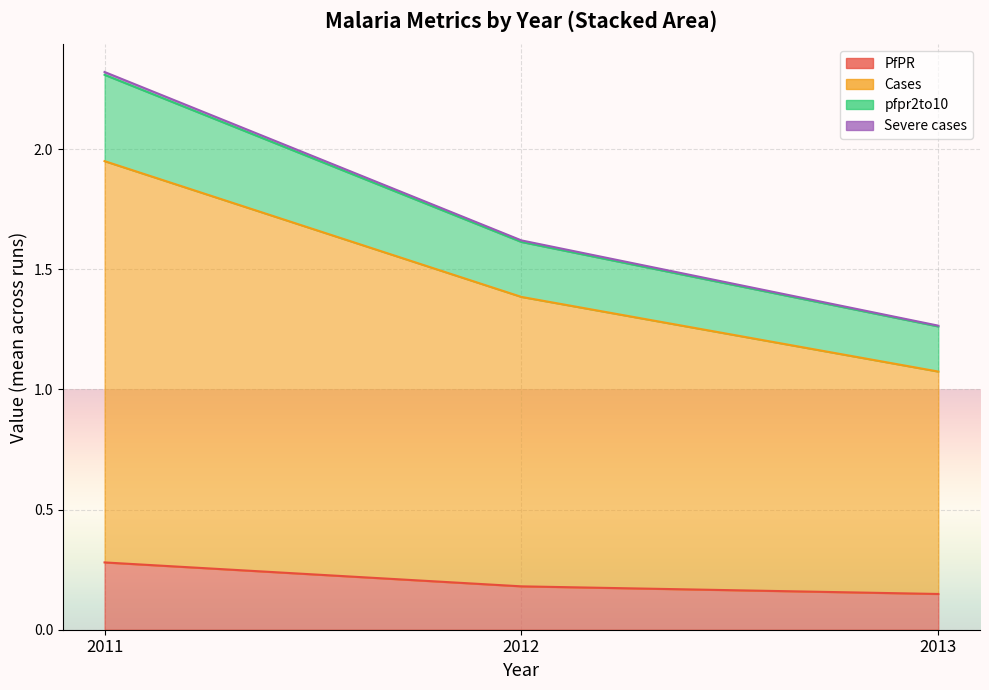

Does the chart display data point markers on the line(s)?

No